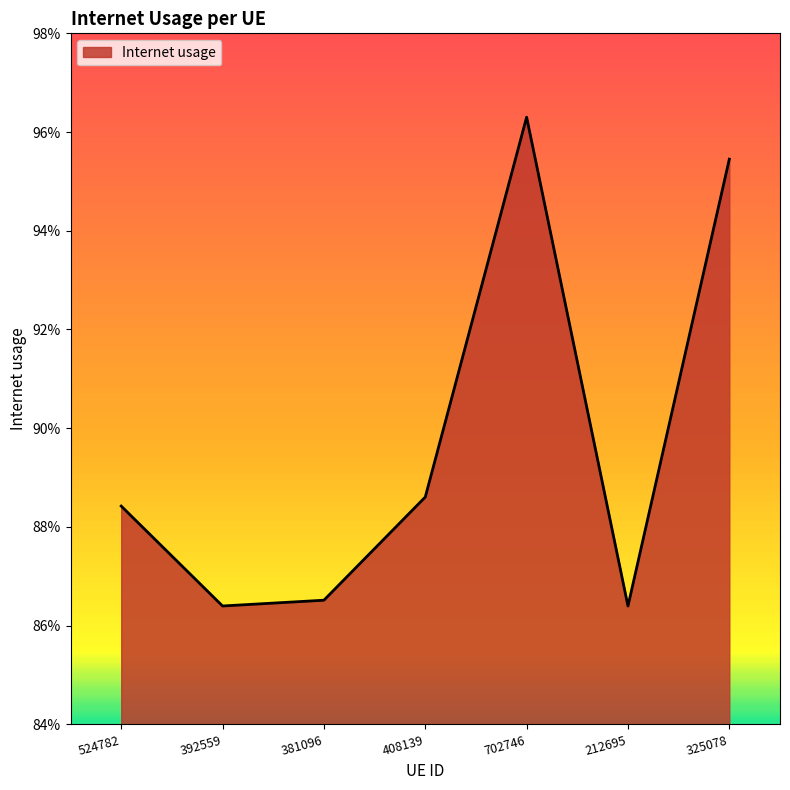

What position from the left is 325078?

7